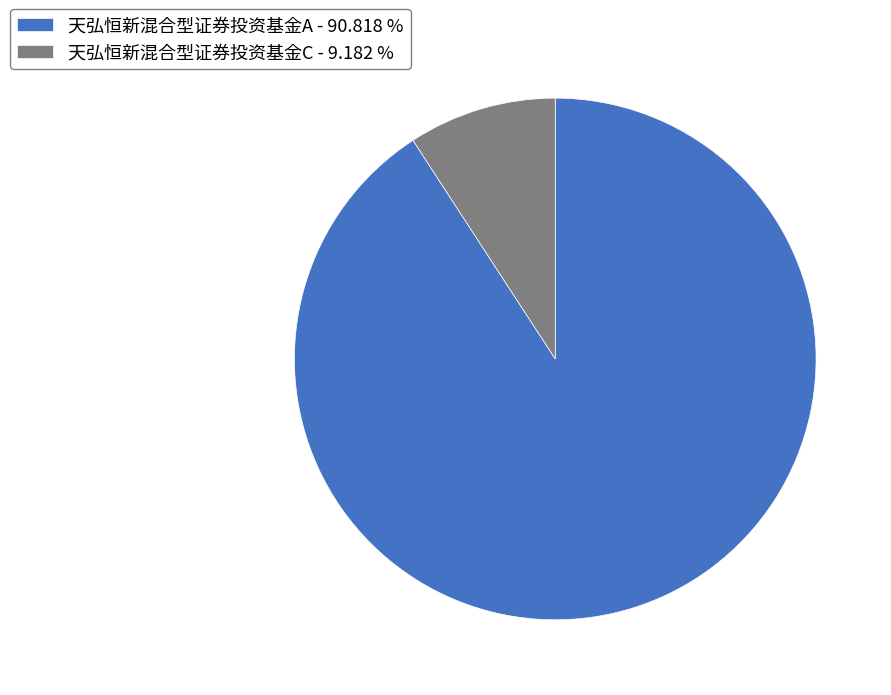

The 天弘恒新混合型证券投资基金A slice represents 91% of the pie. True or false?

True